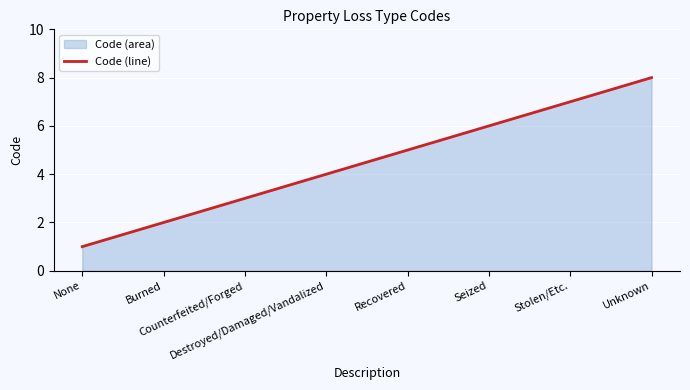

What is the ratio of the value at Counterfeited/Forged to the value at Unknown?

0.4